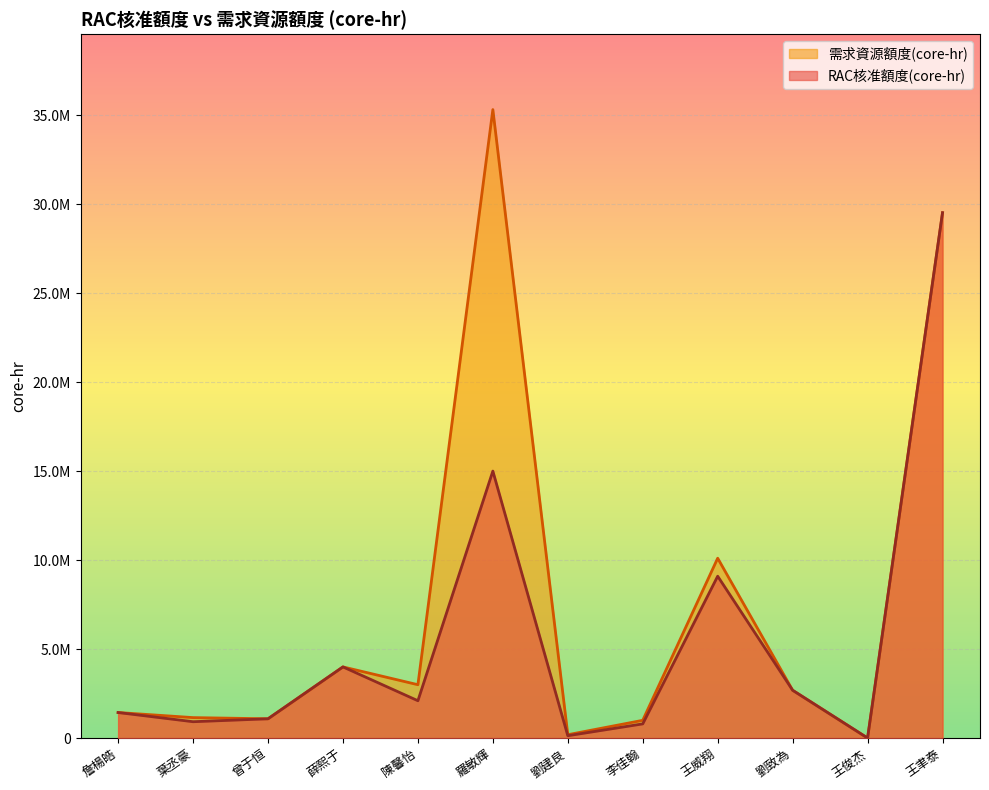

What is the maximum value shown in the chart?

35307284